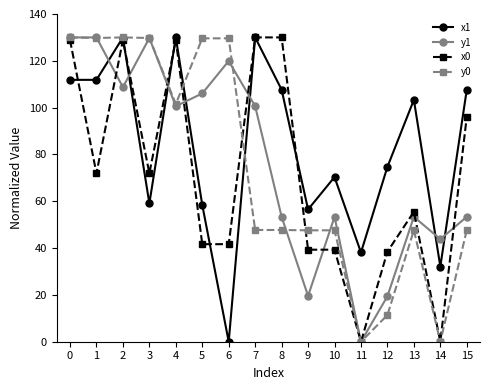

True or false: x0 and x1 cross at least once.

True